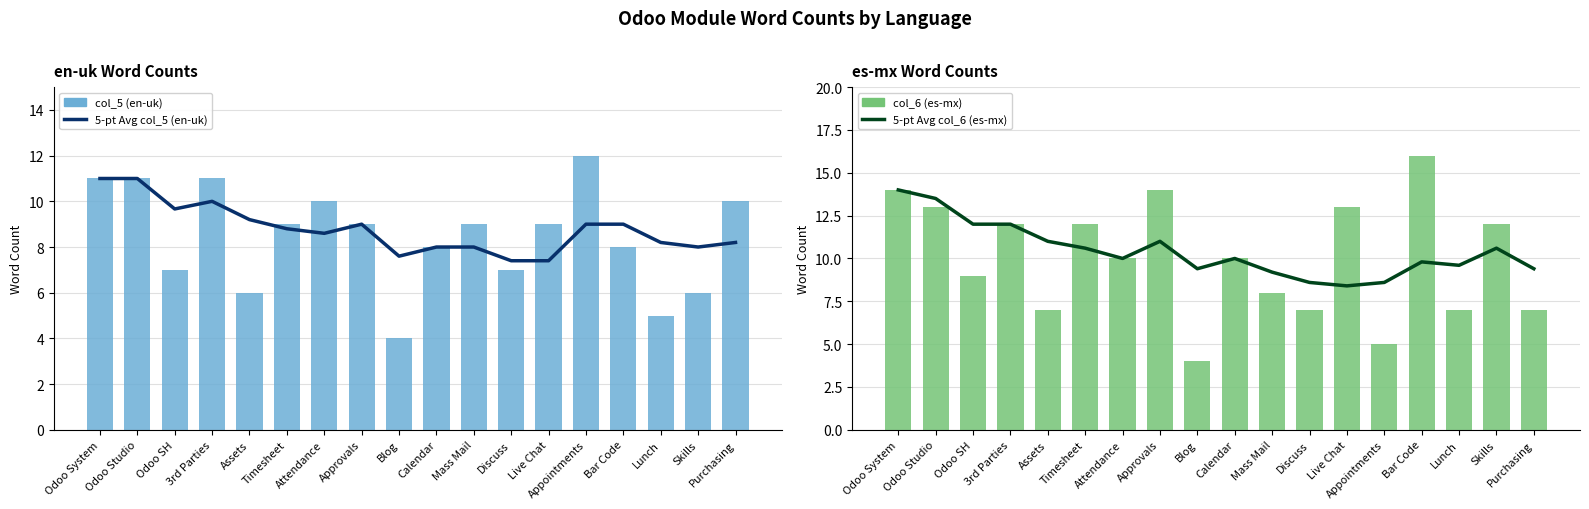

At which label does col_5 (en-uk) reach its minimum?

Blog